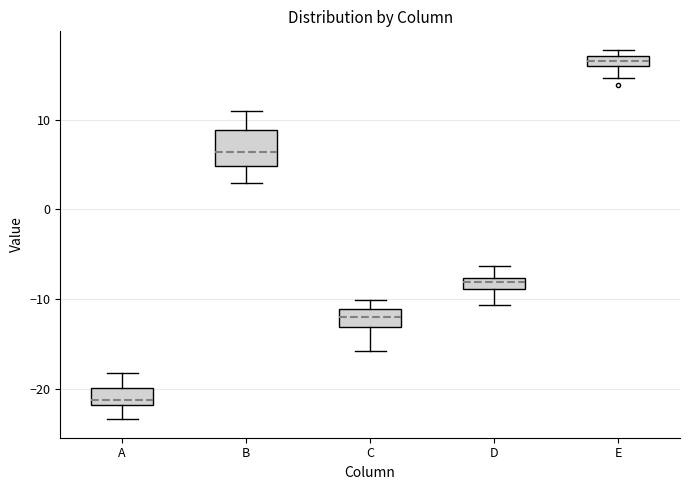

Comparing the boxes themselves (not the whiskers), which one is the tallest?

B